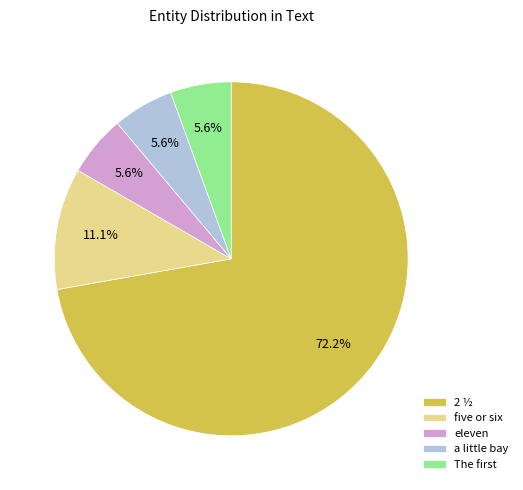

Which category has the biggest portion of the pie?

2 ½